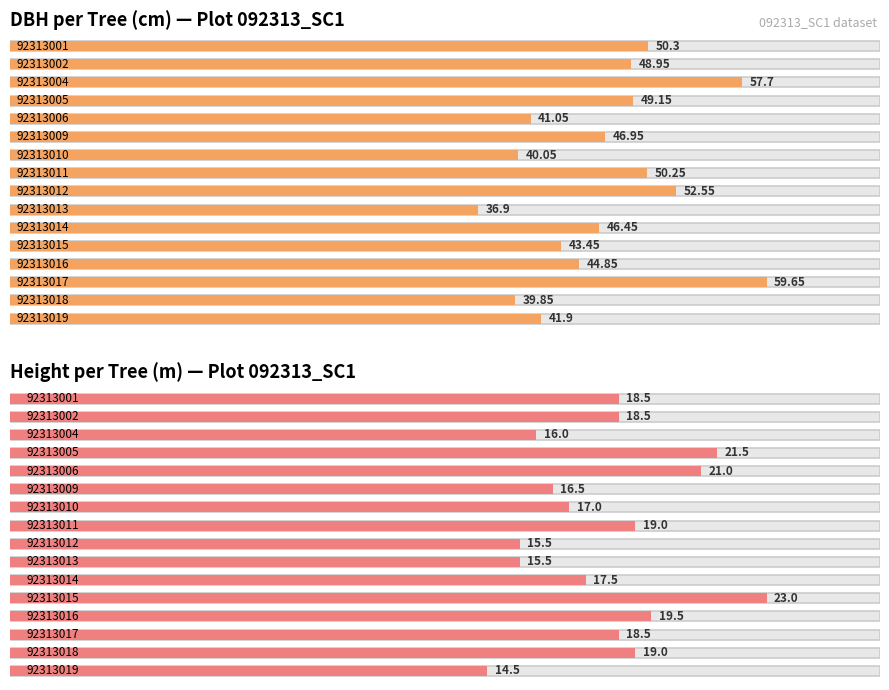

What is the total value across all series at 92313017?

78.2